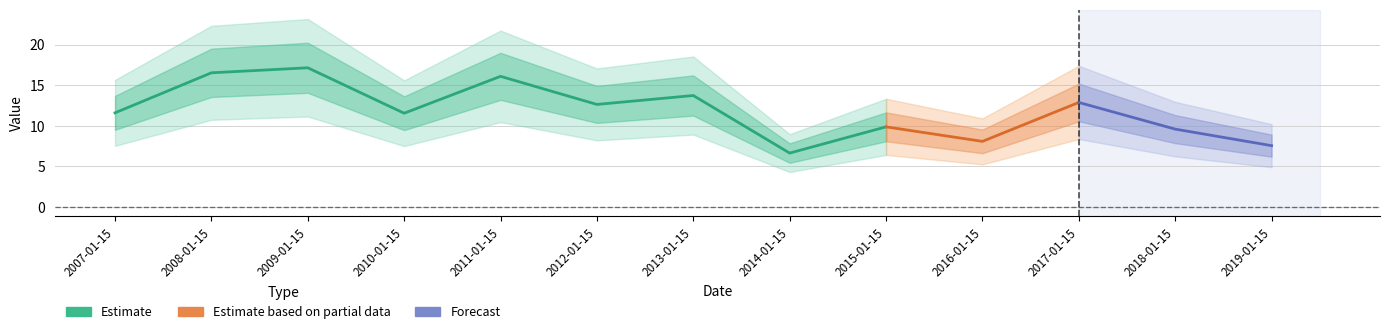

Rank the categories by value from highest to lowest.

2009-01-15, 2008-01-15, 2011-01-15, 2013-01-15, 2017-01-15, 2012-01-15, 2007-01-15, 2010-01-15, 2015-01-15, 2018-01-15, 2016-01-15, 2019-01-15, 2014-01-15